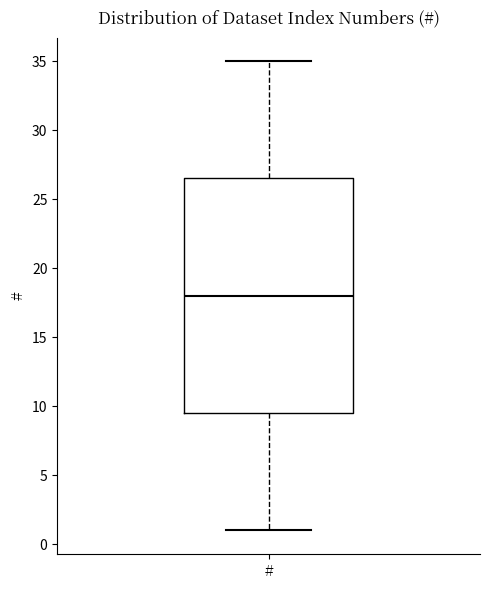

Read this box plot against the y-axis: the position of the median line, the range covered by the box, and the ends of both whiskers. The values are not printed on the chart, so give them approximately, as read against the axis.

median 18.0, box 9.5 to 26.5, whiskers 1.0 to 35.0